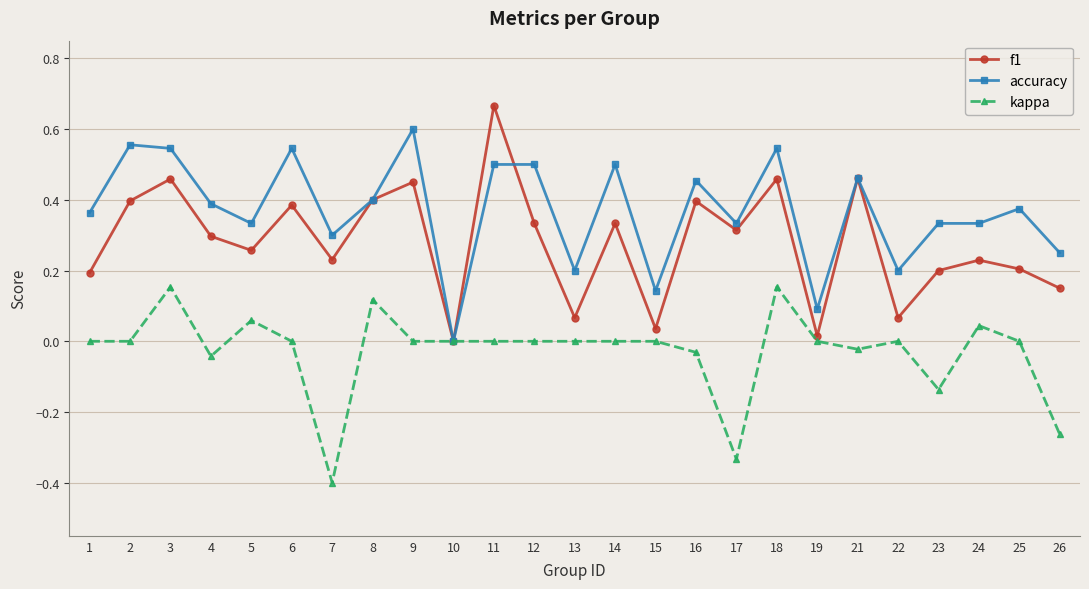

Is the value of f1 at 6 greater than the value of kappa at 7?

Yes